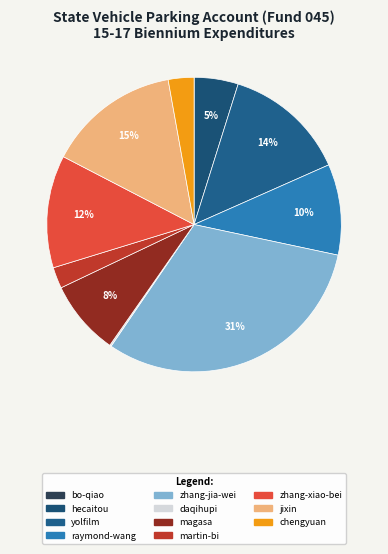

Is martin-bi the majority of the pie?

No